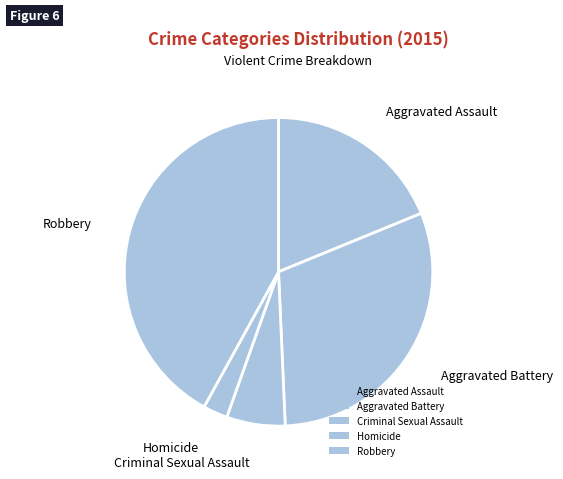

What is the largest slice in the pie chart?

Robbery